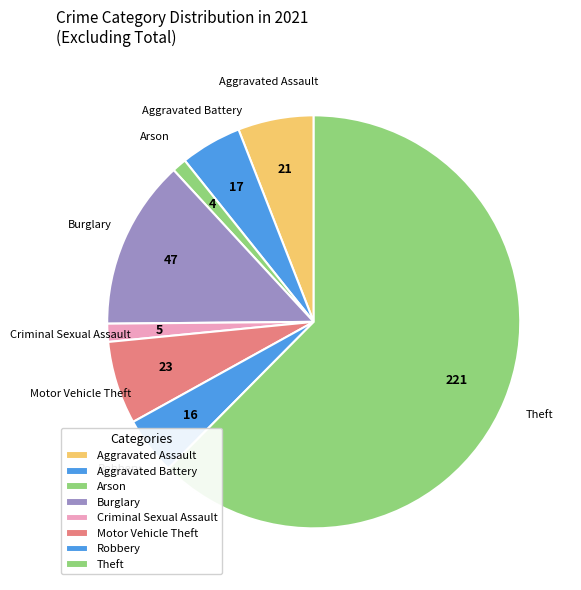

Is the sum of Burglary and Aggravated Assault greater than half?

No